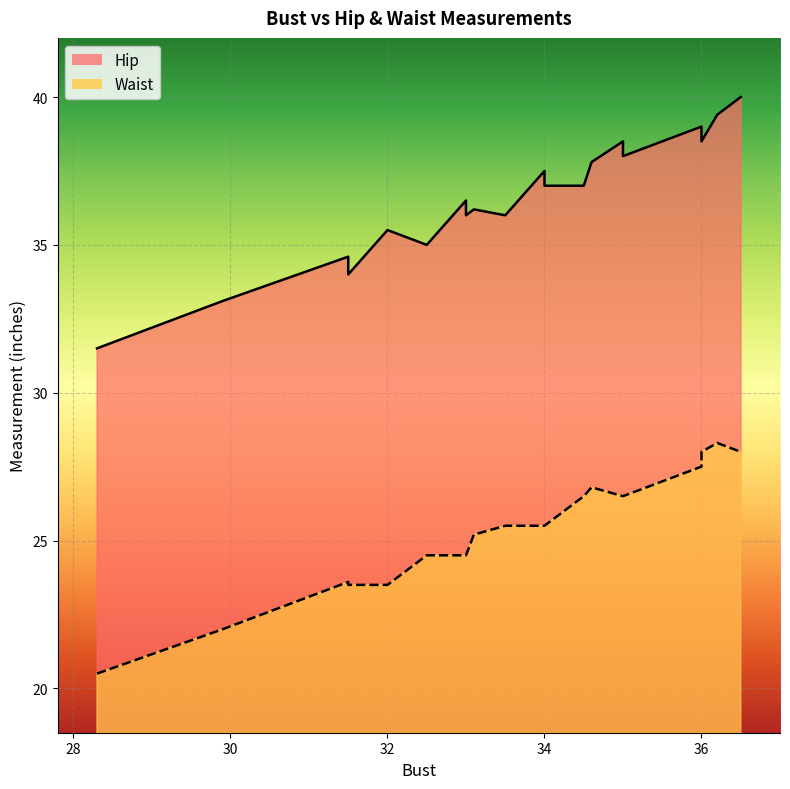

Rank the series at 34 from highest to lowest value.

Hip, Waist